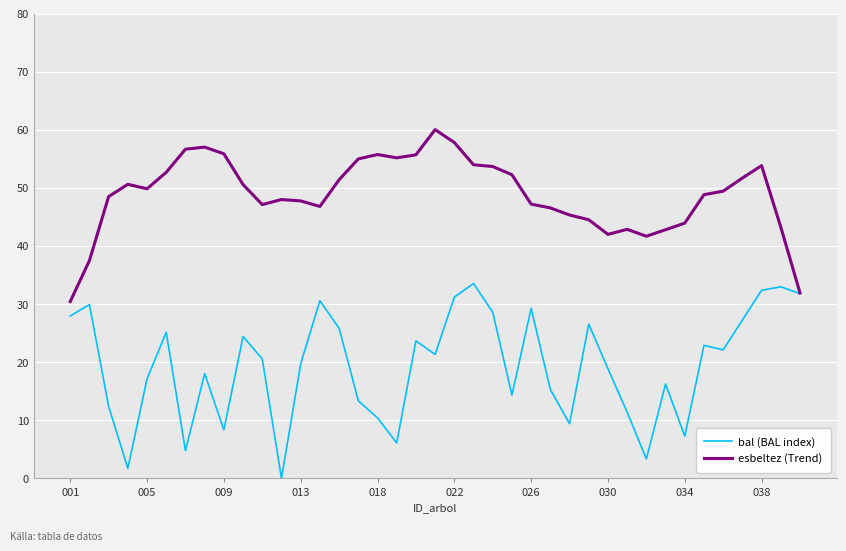

Which series has the largest total across all categories?

esbeltez (Trend)